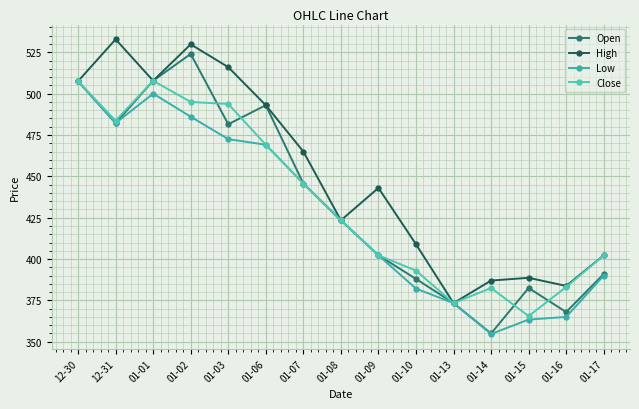

How many values in the Open series are below 423?

7